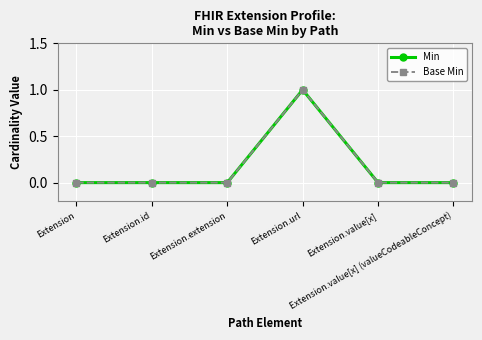

Which category has the highest value across all series?

Extension.url